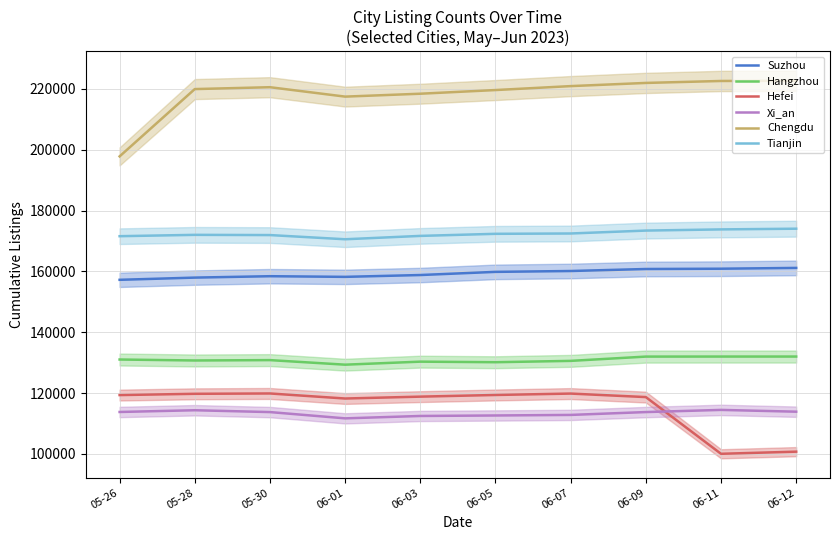

What are all the series names shown in the legend?

Suzhou, Hangzhou, Hefei, Xi_an, Chengdu, Tianjin